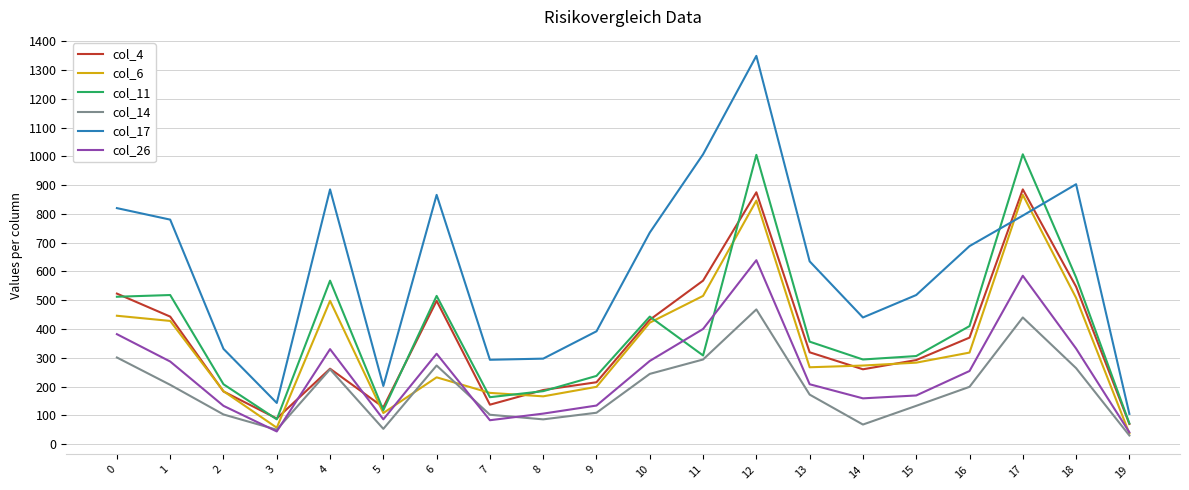

Which series has the widest spread of values?

col_17